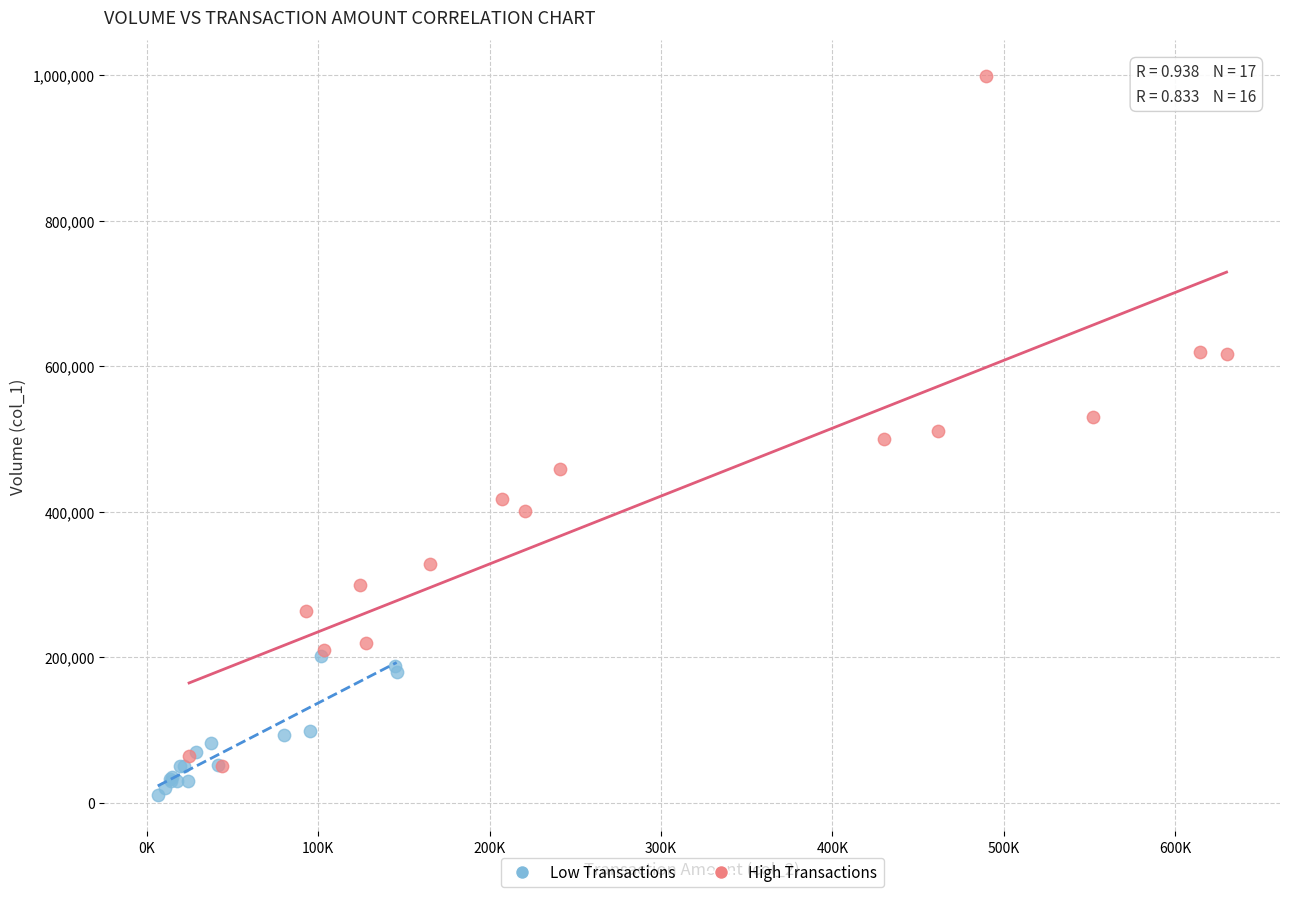

Which series contains the highest Y value?

High Transactions